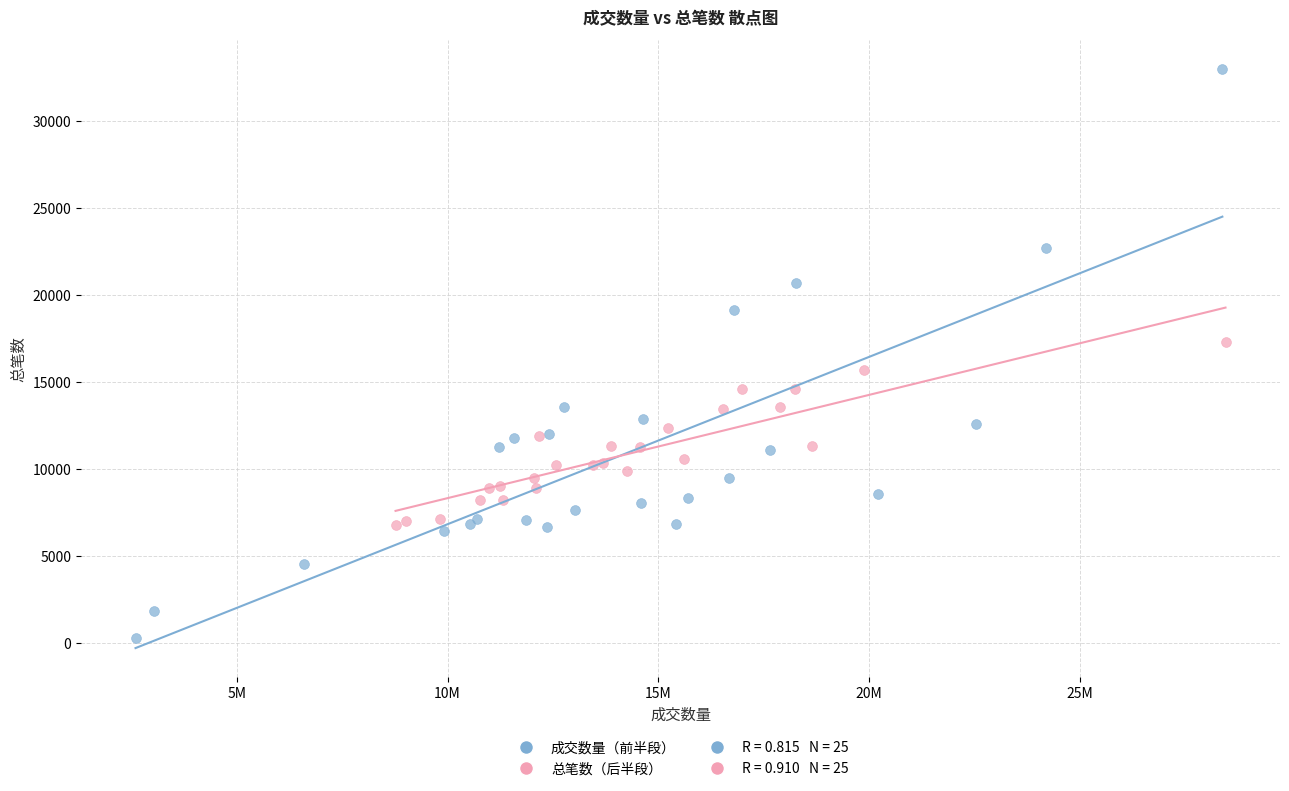

Which series has the widest spread of Y values?

成交数量（前半段）